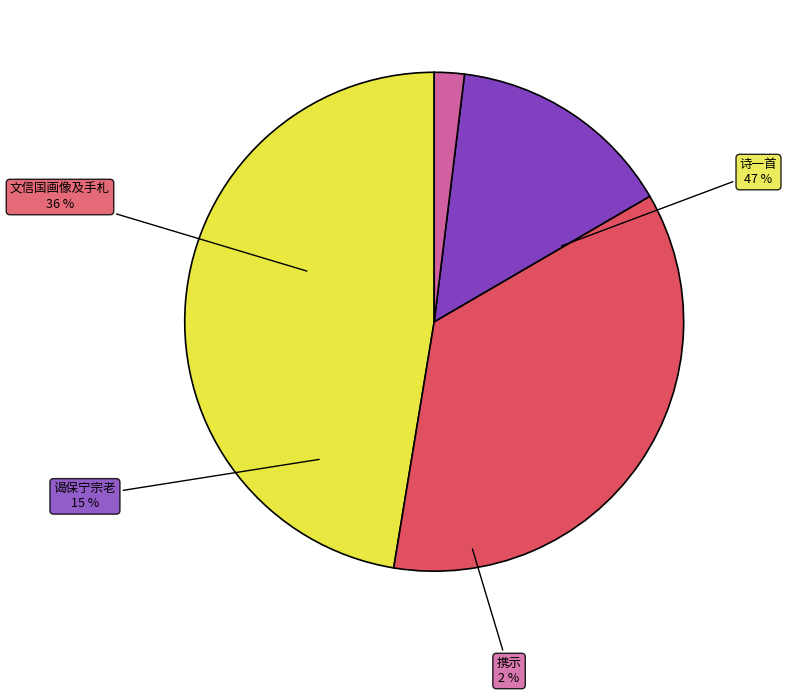

What is the change in value from 道庐陵游青原山谒保宁宗老一首 to 道庐陵游青原山谒保宁宗老?

-744645